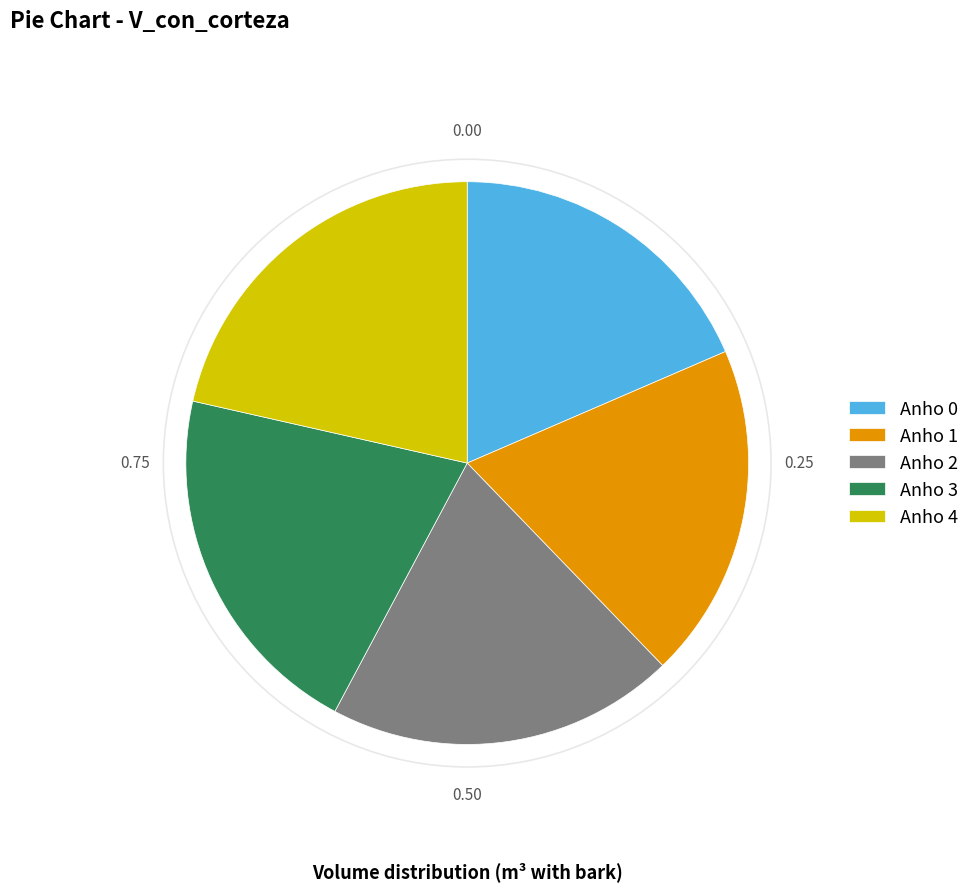

Which category has the smallest portion of the pie?

Anho 0